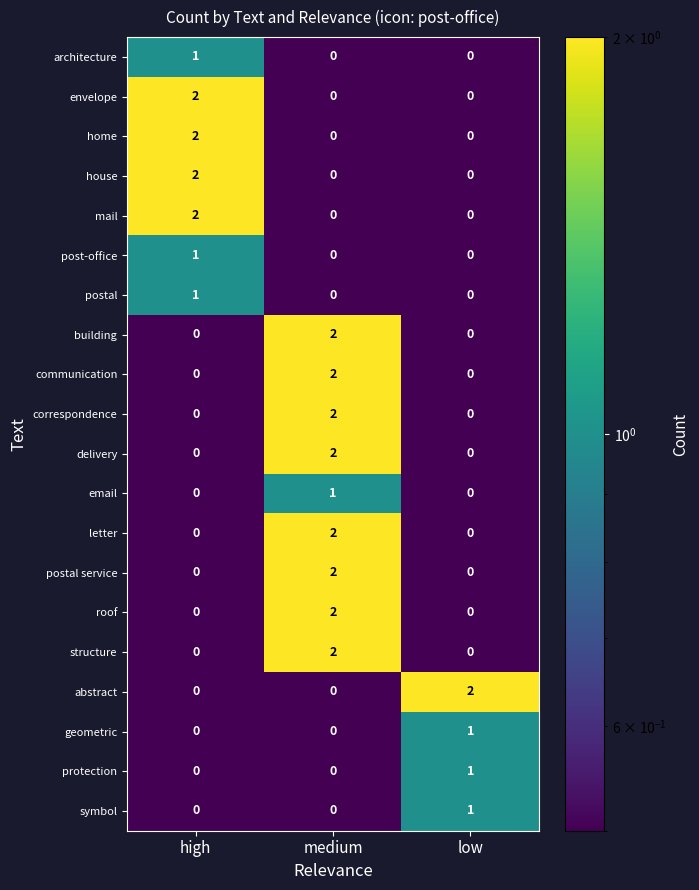

The building series shows -1 at high. True or false?

False